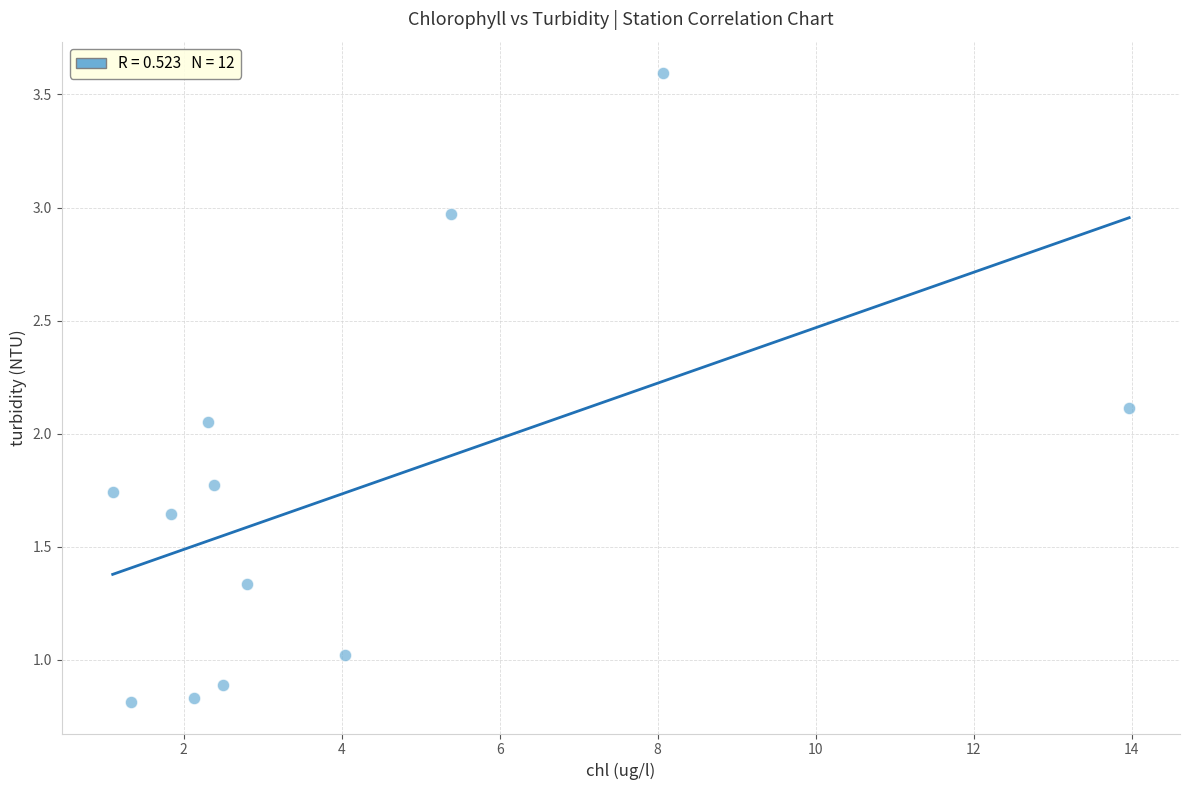

What is the average X value?

4.0